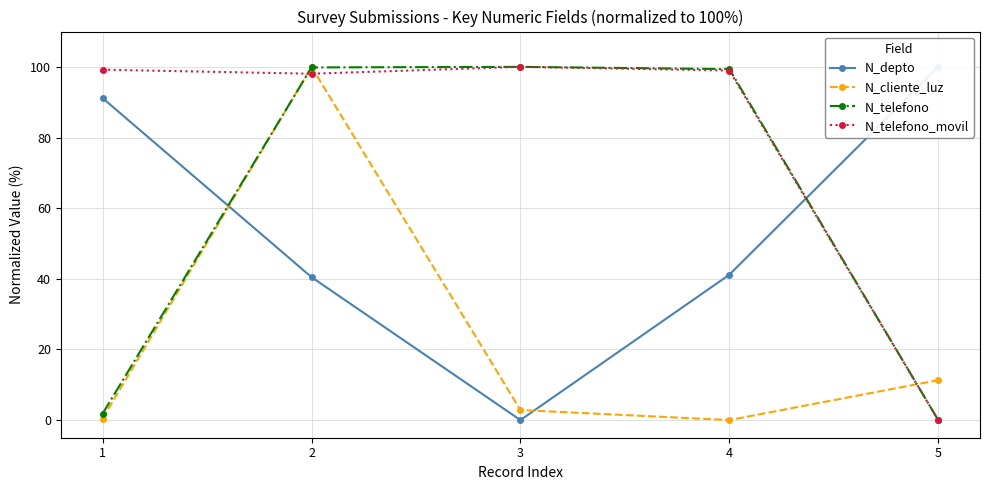

What is the value of the N_cliente_luz point at the 3rd from the left?

2.8